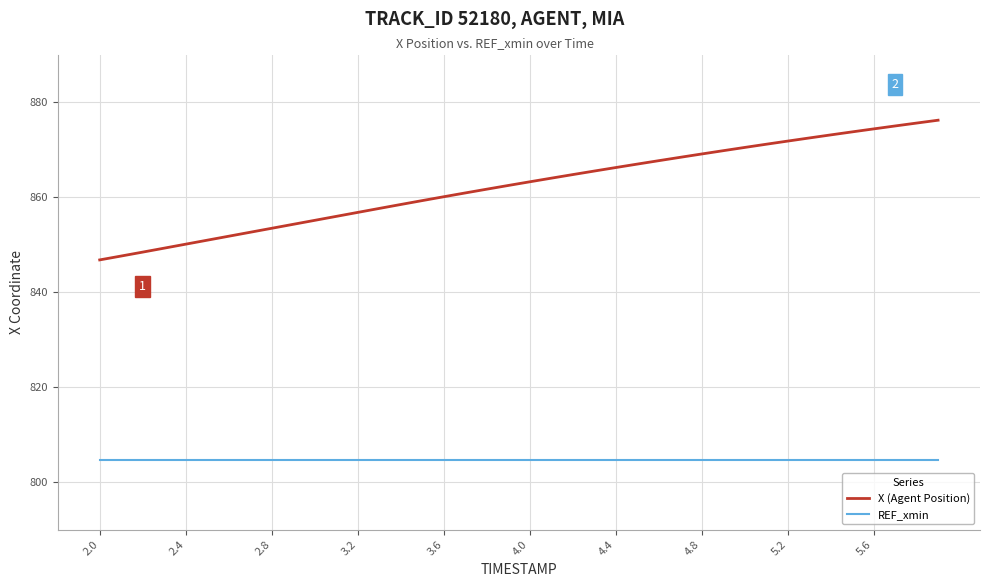

Which series has the widest spread of values?

X (Agent Position)